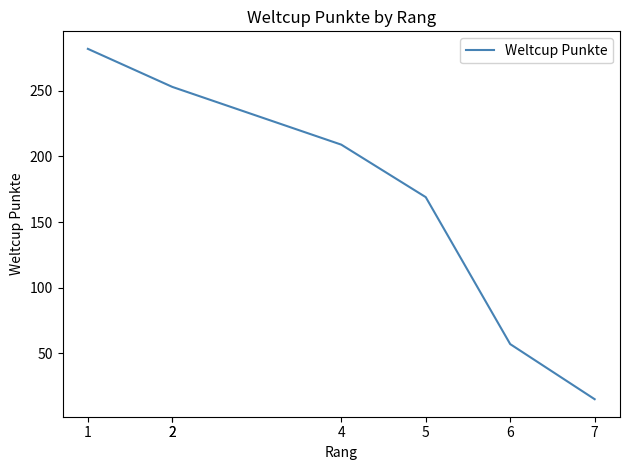

What is the smallest value displayed?

15